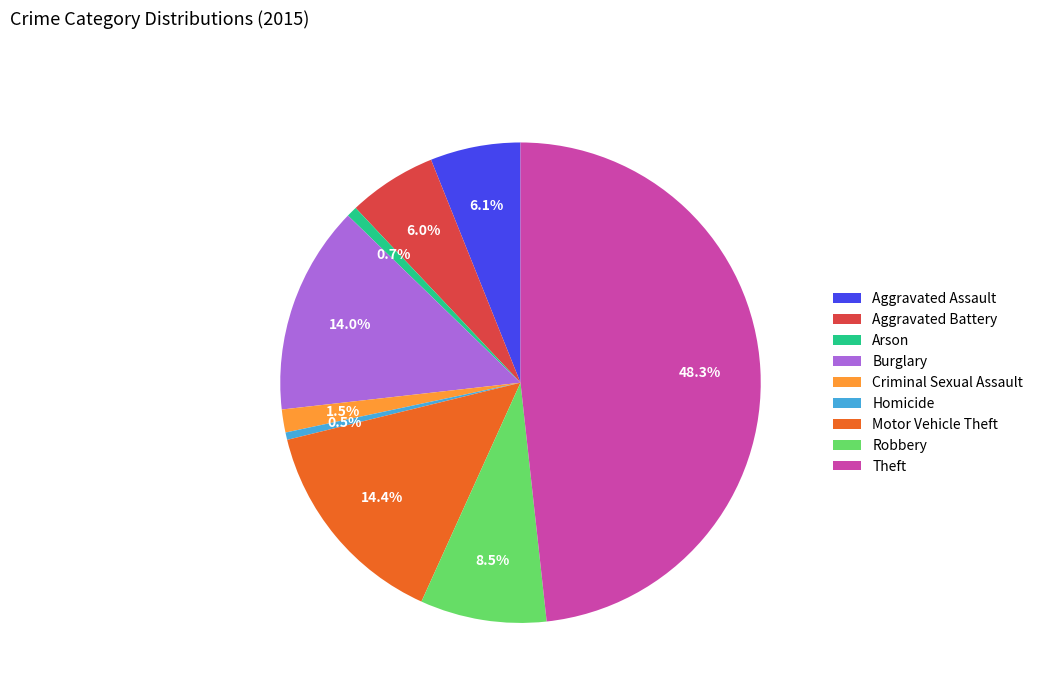

To the nearest percent, what portion does Aggravated Assault represent?

6%